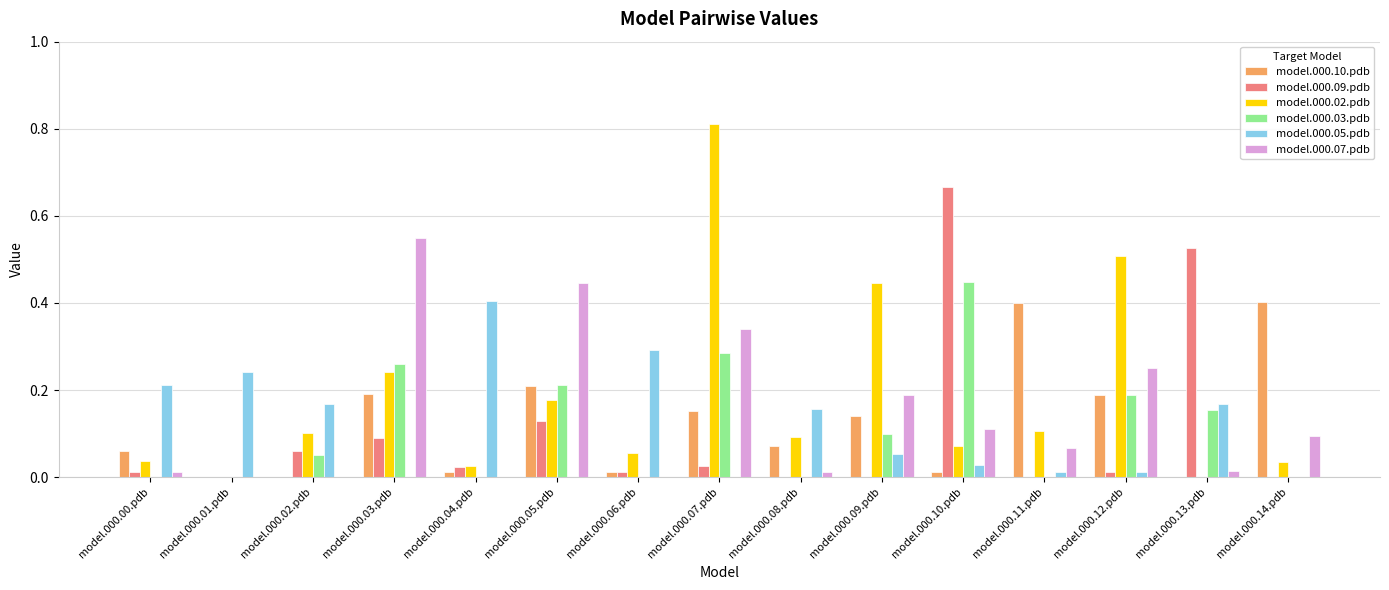

Is it true that model.000.07.pdb equals 0.1 at model.000.14.pdb?

True